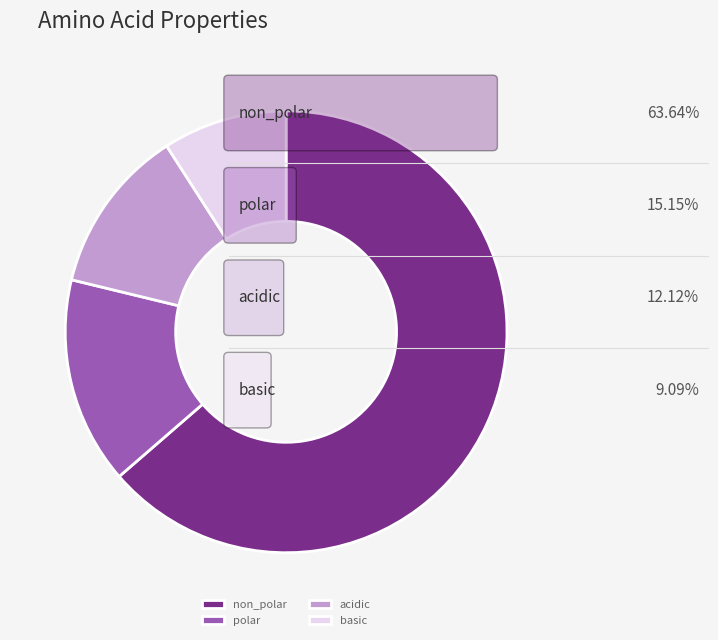

Is the sum of polar and non_polar greater than half?

Yes